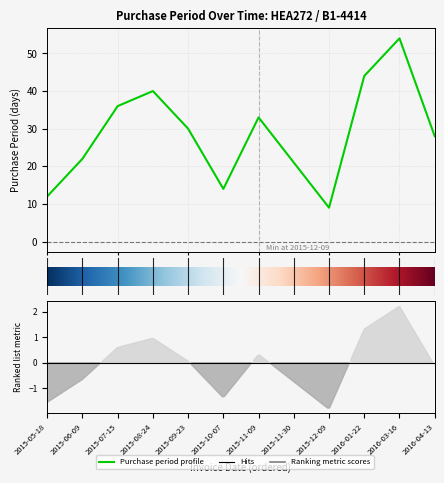

What is the change in value from 2015-11-30 to 2016-01-22?

+23